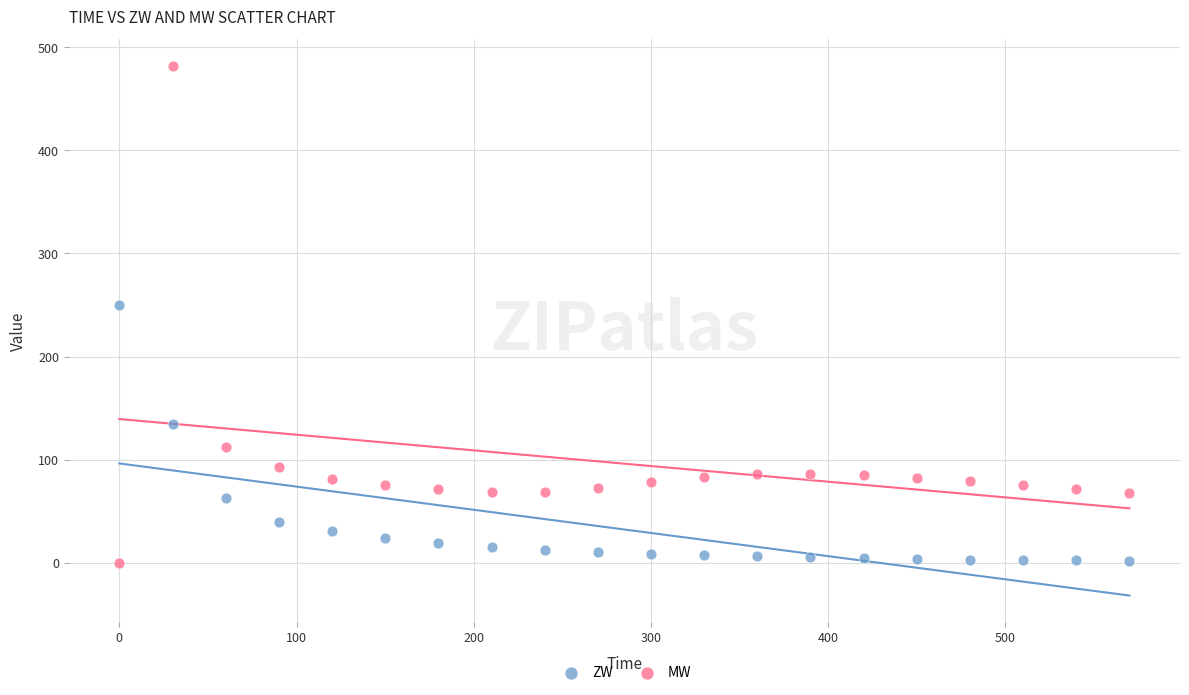

Which series has the largest Y range (max minus min)?

MW